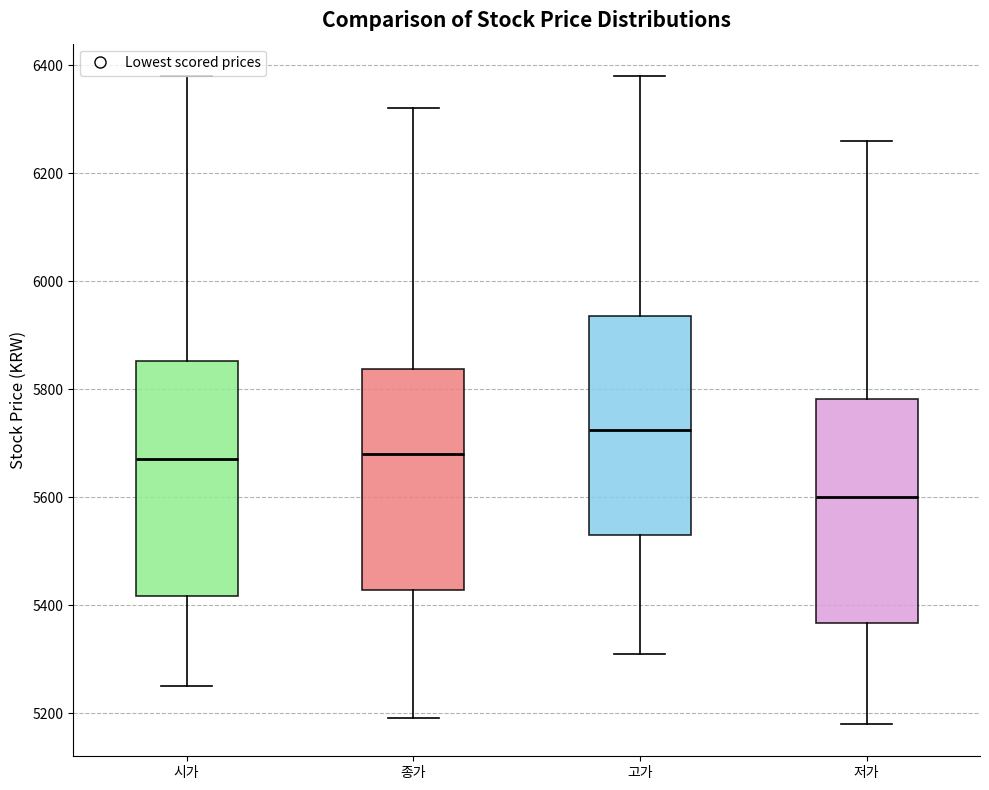

Reading left to right, read every box against the y-axis: the position of its median line, the range the box covers, and the ends of its whiskers. The values are not printed on the chart, so give them approximately, as read against the axis.

시가: median 5680, box 5420 to 5860, whiskers 5260 to 6380
종가: median 5680, box 5420 to 5840, whiskers 5200 to 6320
고가: median 5720, box 5540 to 5940, whiskers 5320 to 6380
저가: median 5600, box 5360 to 5780, whiskers 5180 to 6260